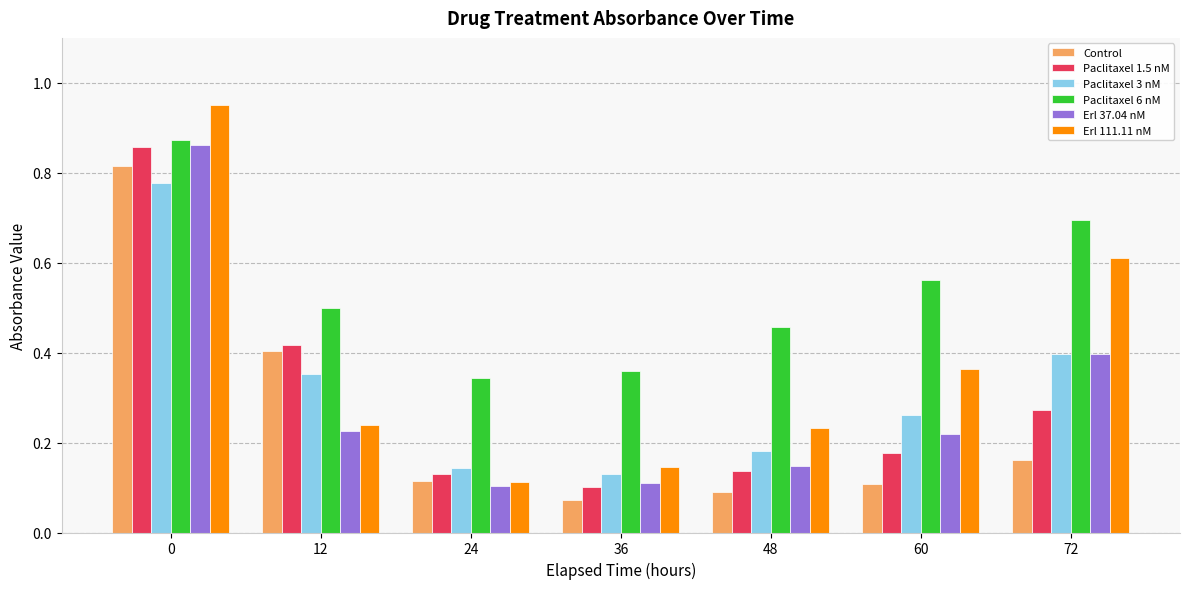

Is the value of Control at 48 greater than the value of Paclitaxel 6 nM at 48?

No